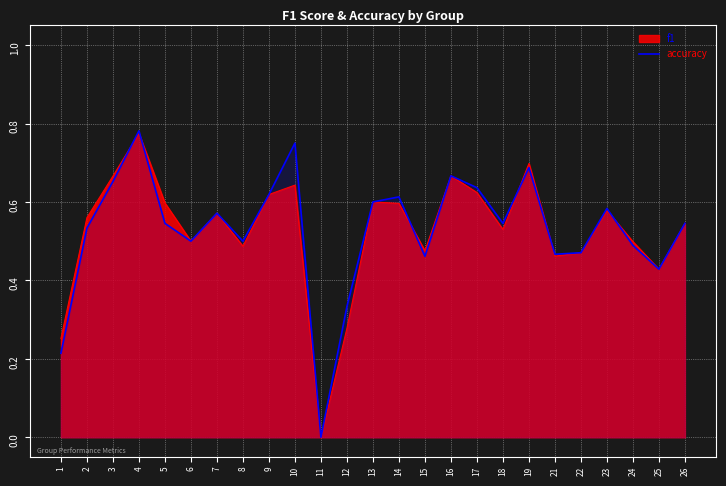

Between 12 and 1, which is larger?

12